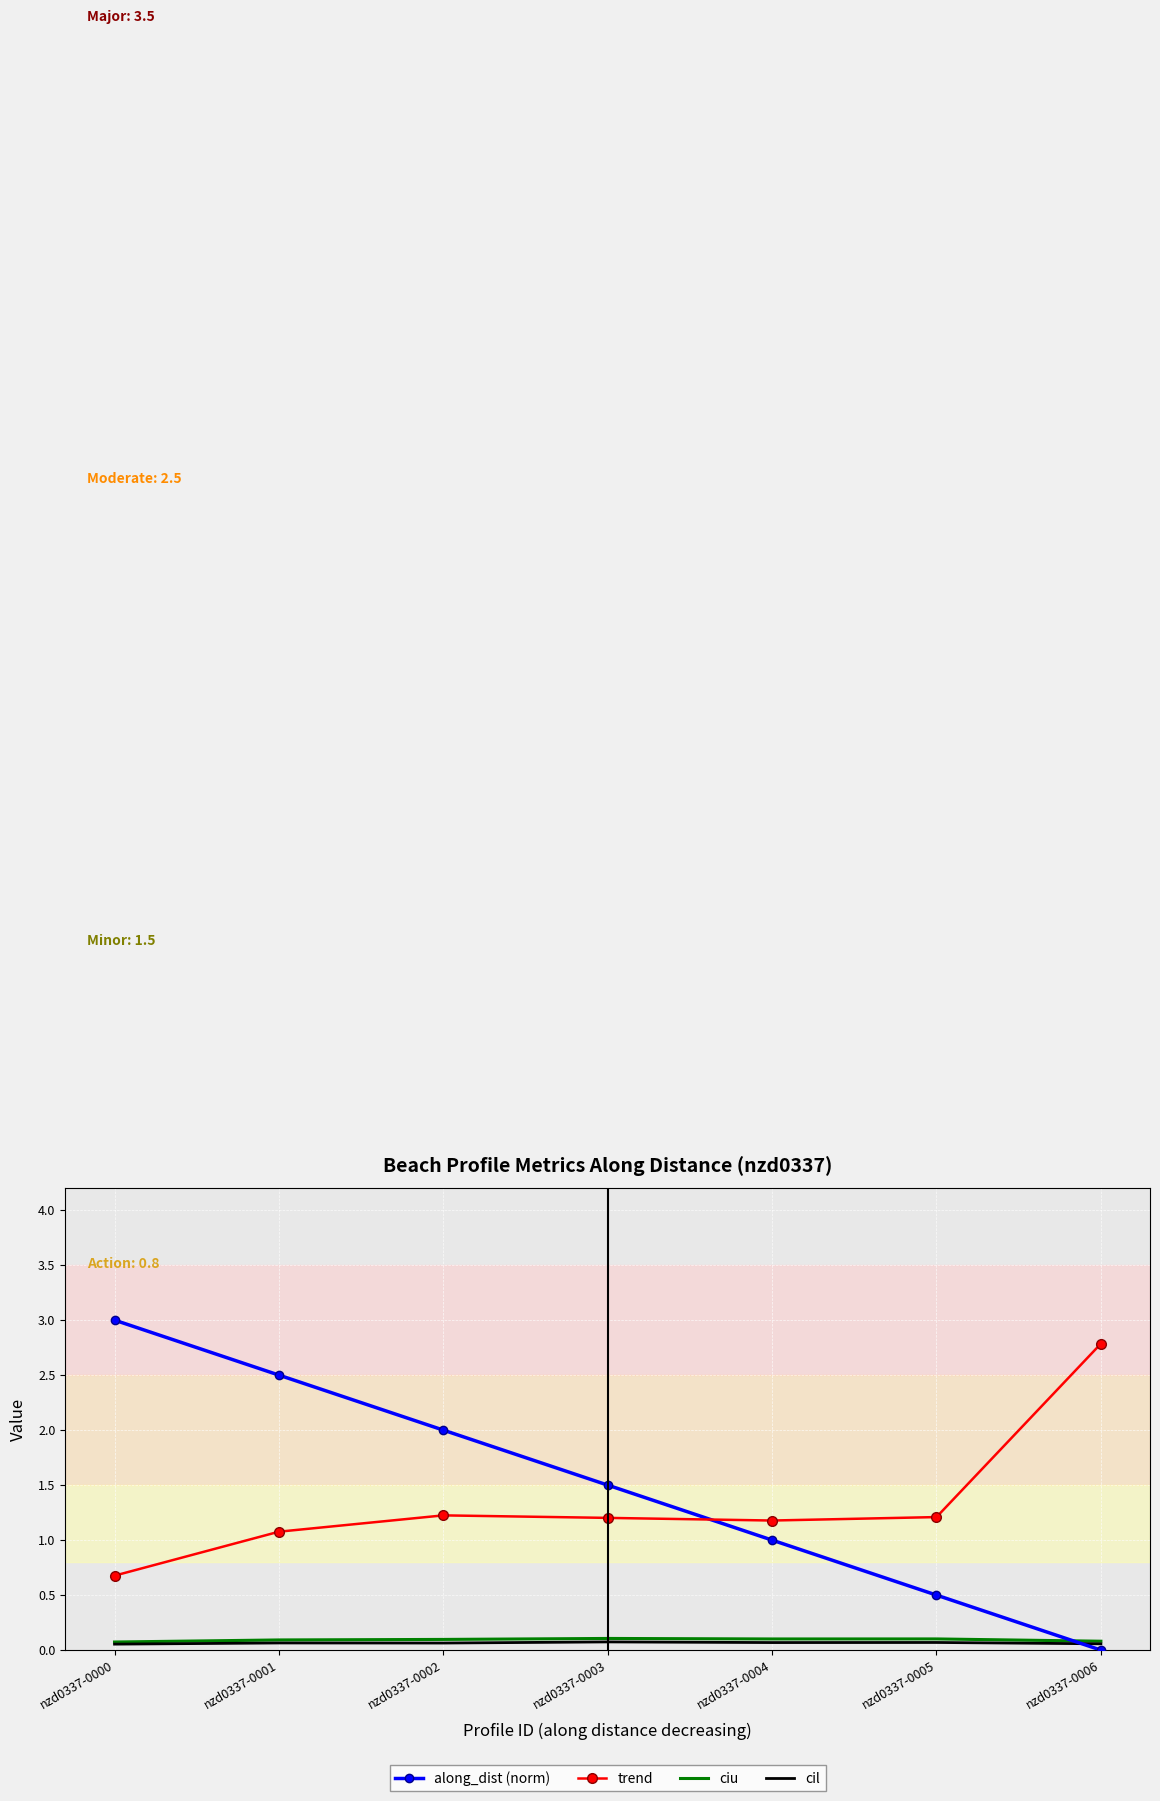

At which label is along_dist (norm) closest to 1?

nzd0337-0004